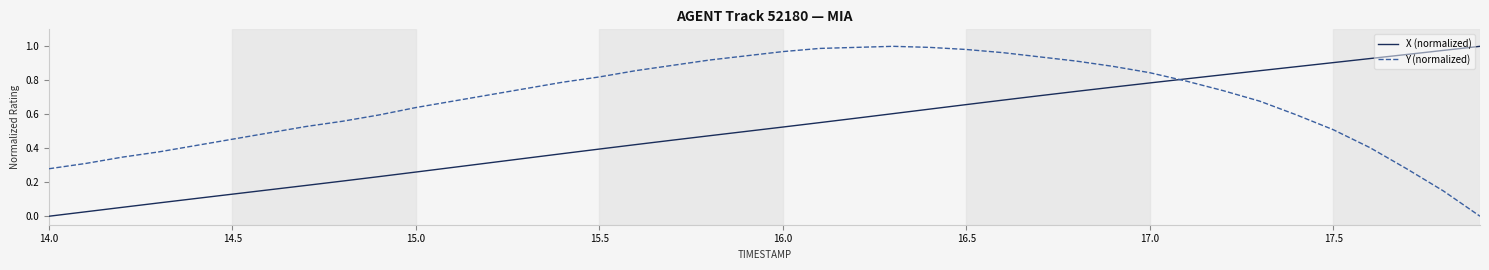

How many times do X (normalized) and Y (normalized) cross each other?

1